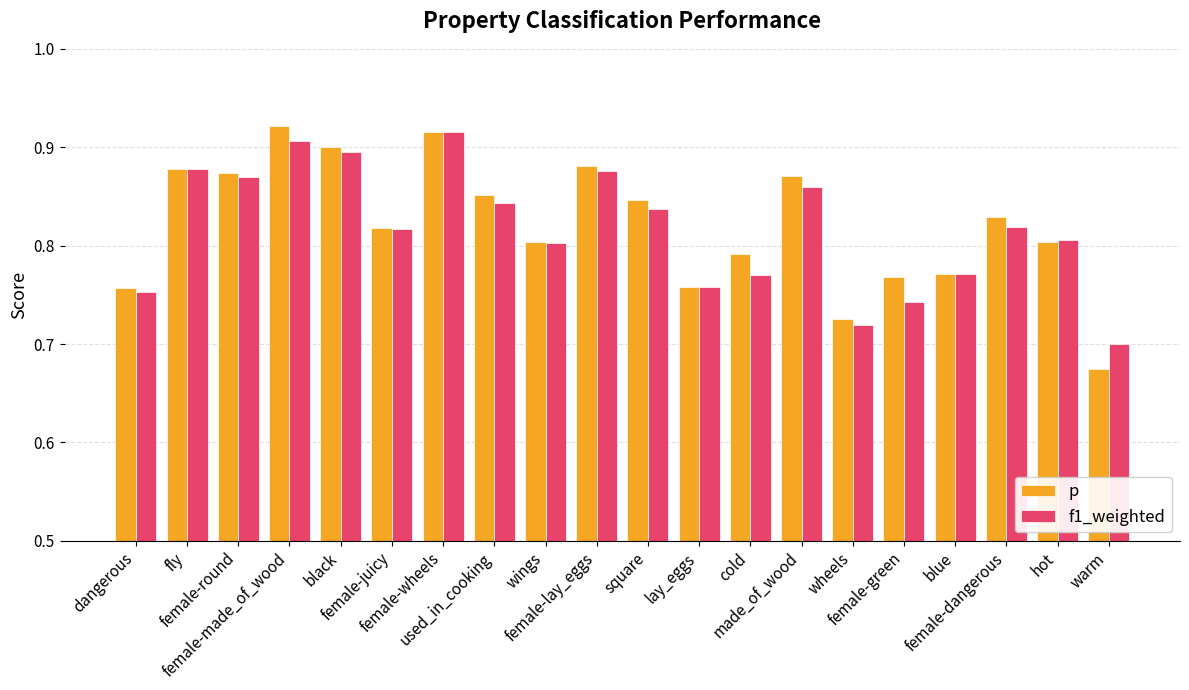

How many bars are there in total?

40